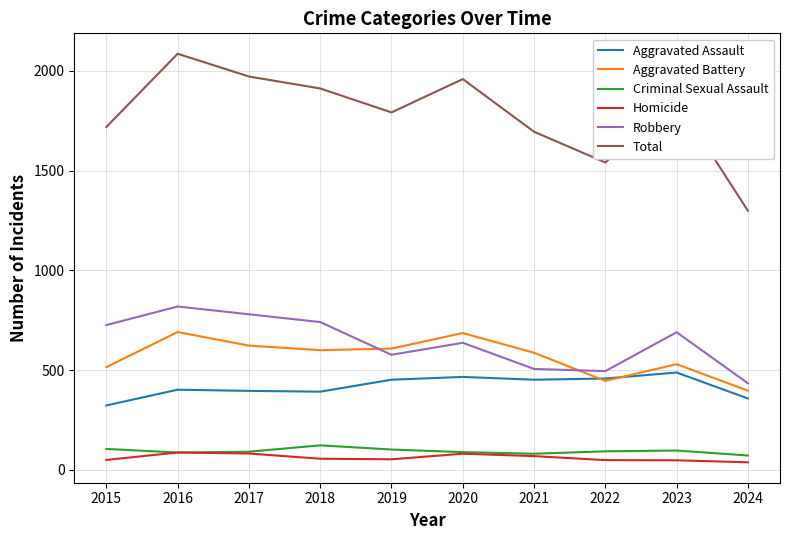

True or false: Criminal Sexual Assault has a value of 123 at 2018.

True